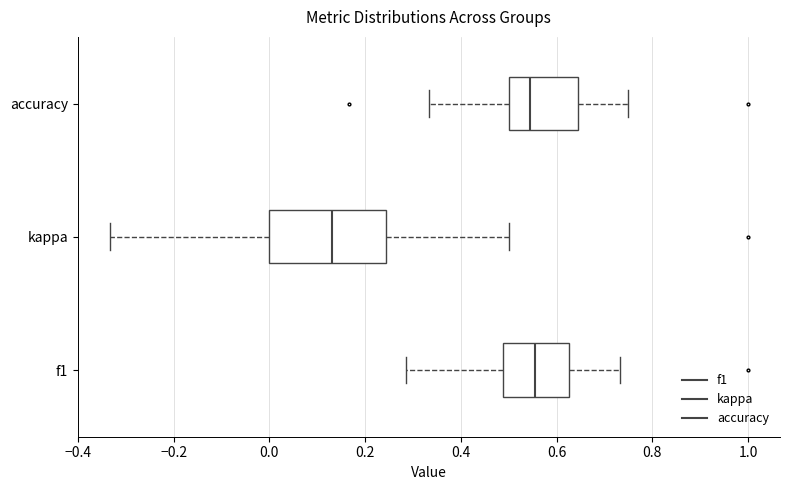

Comparing the boxes themselves (not the whiskers), which one is the widest?

kappa